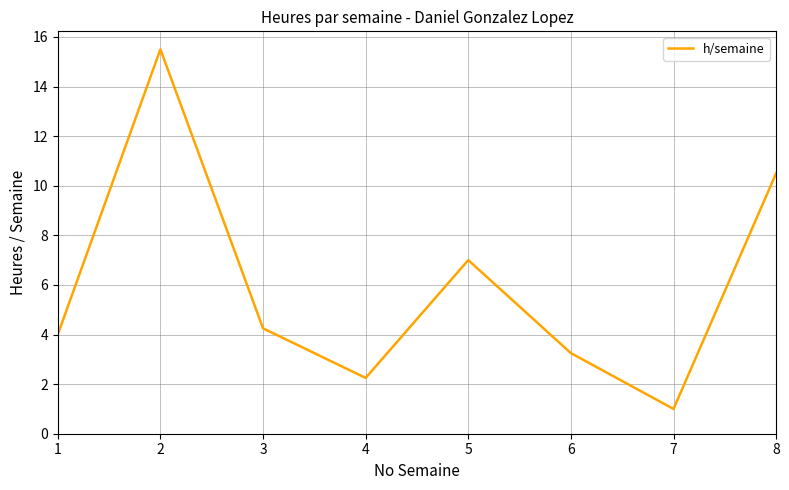

Is it true that the value at 6 is 3.2?

True